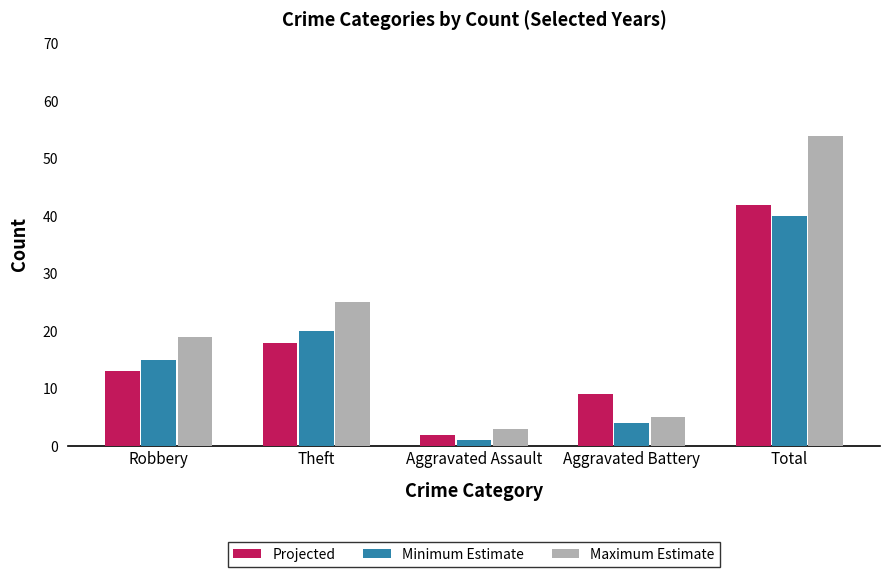

Which series has the widest spread of values?

Maximum Estimate